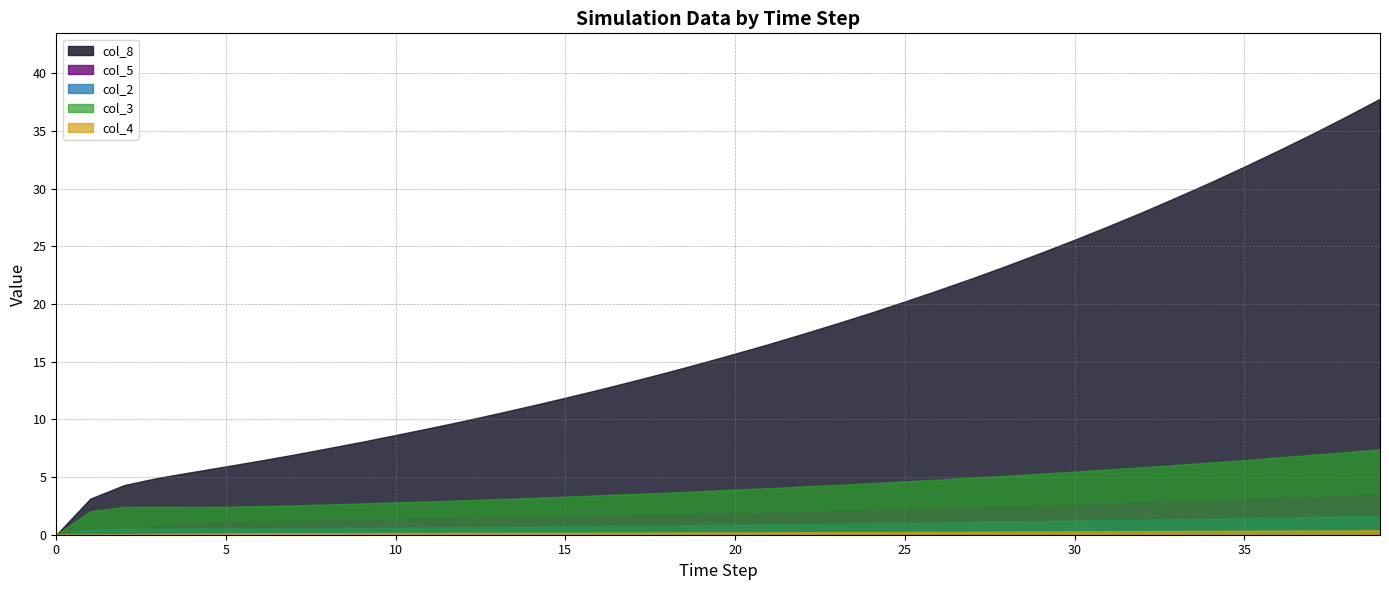

At how many categories does at least one series exceed 6?

34